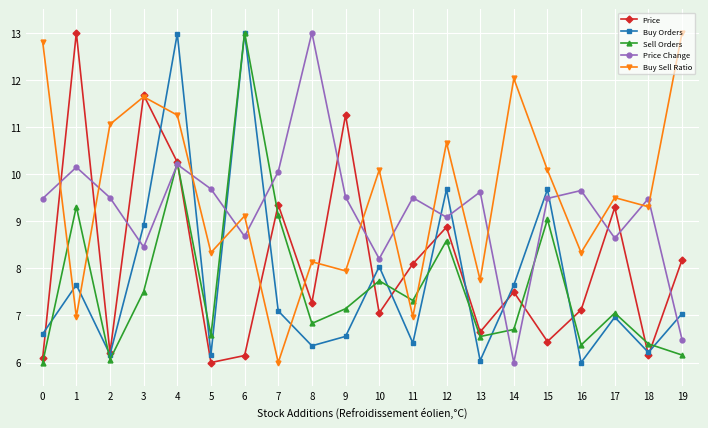

Rank the series at 9 from lowest to highest value.

Buy Orders, Sell Orders, Buy Sell Ratio, Price Change, Price